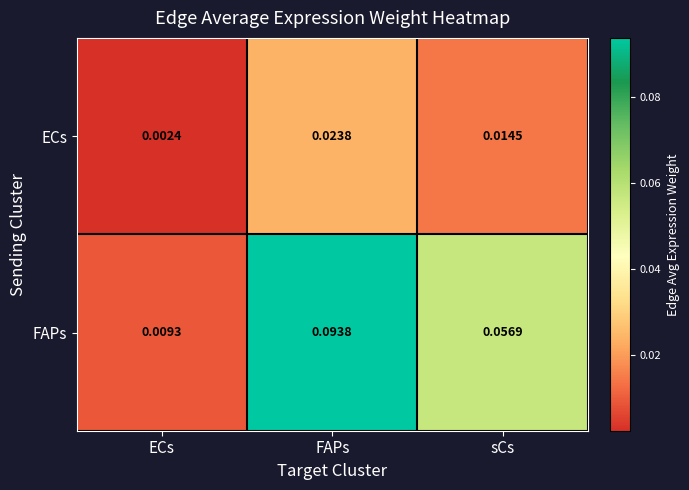

At how many categories does at least one series exceed 0?

3